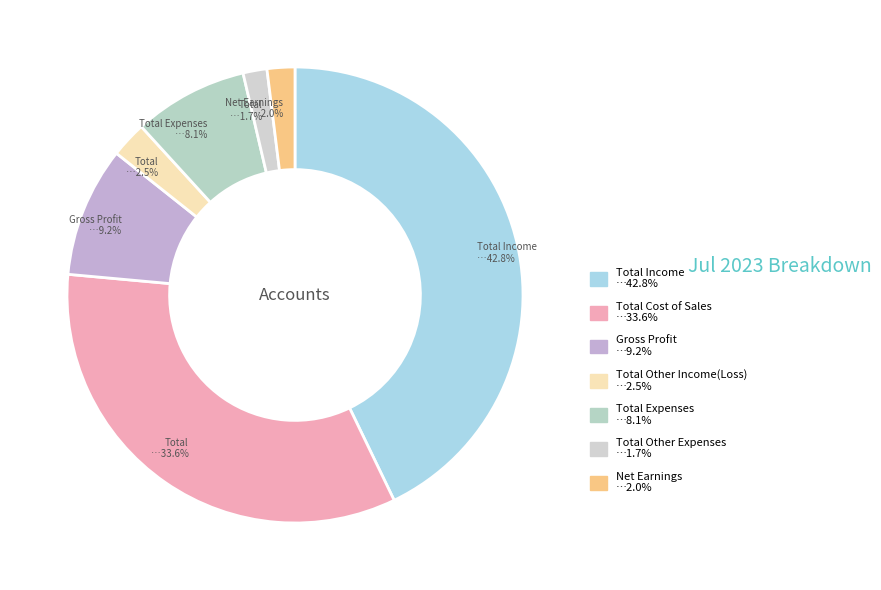

To the nearest percent, what is the difference between the largest and smallest slice percentages?

41%